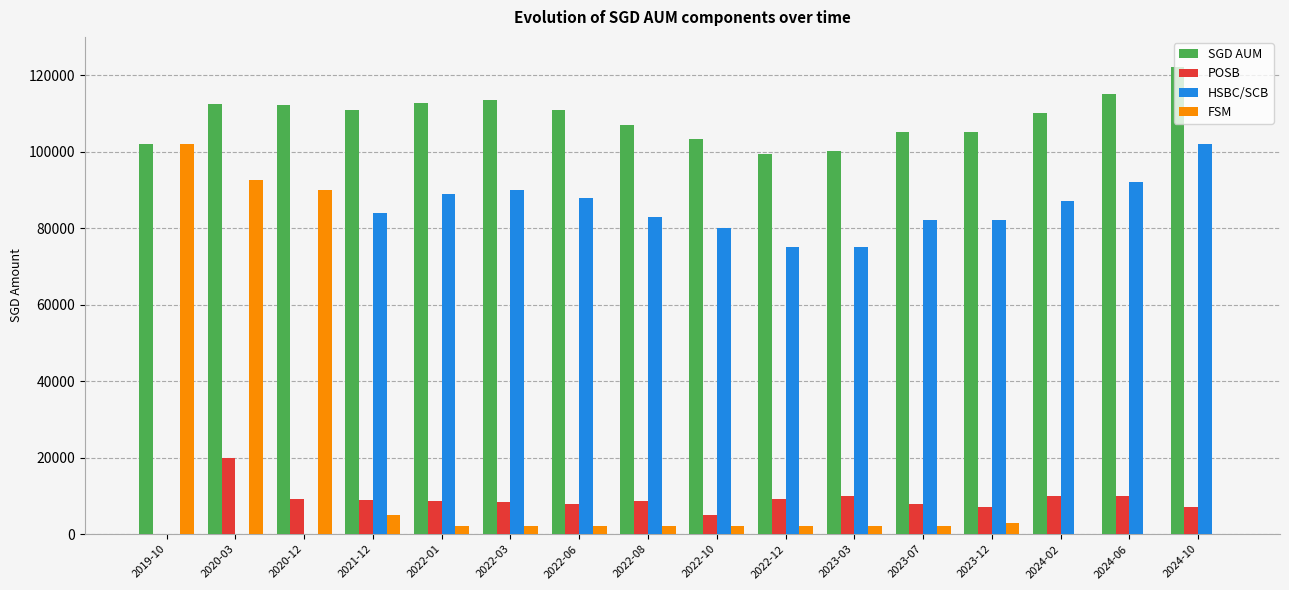

What is the sum of the FSM values at 2020-12 and 2024-02?

90000.0